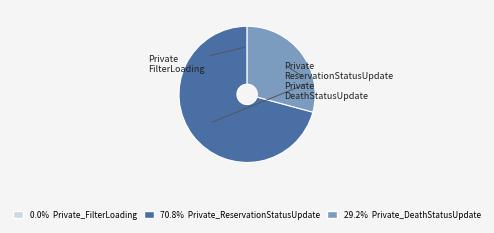

Does any single category account for the majority?

Yes